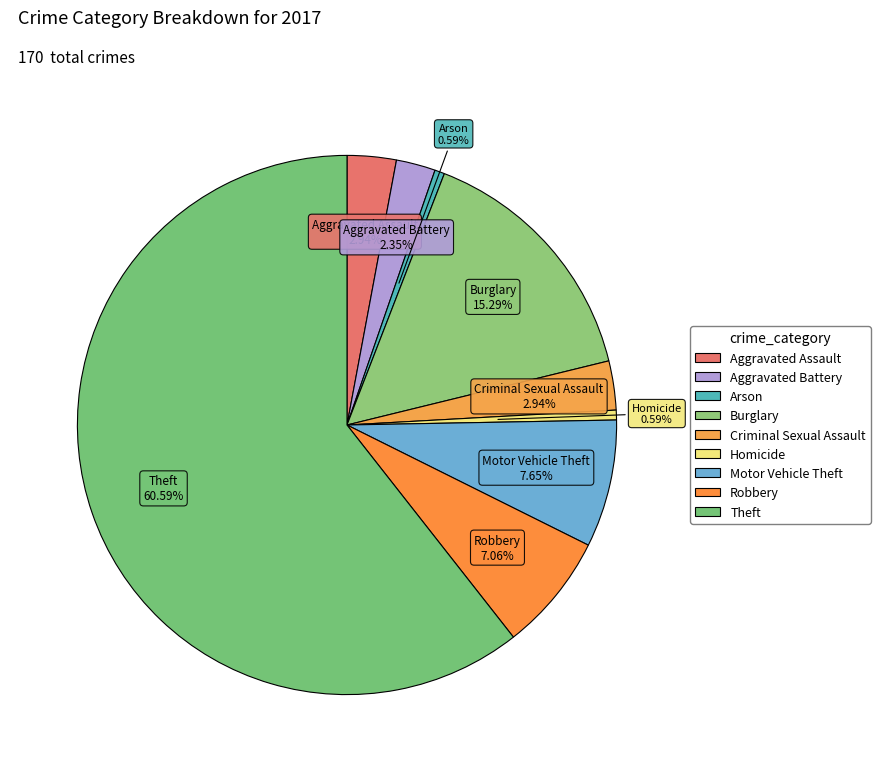

Count the number of slices in the pie.

9